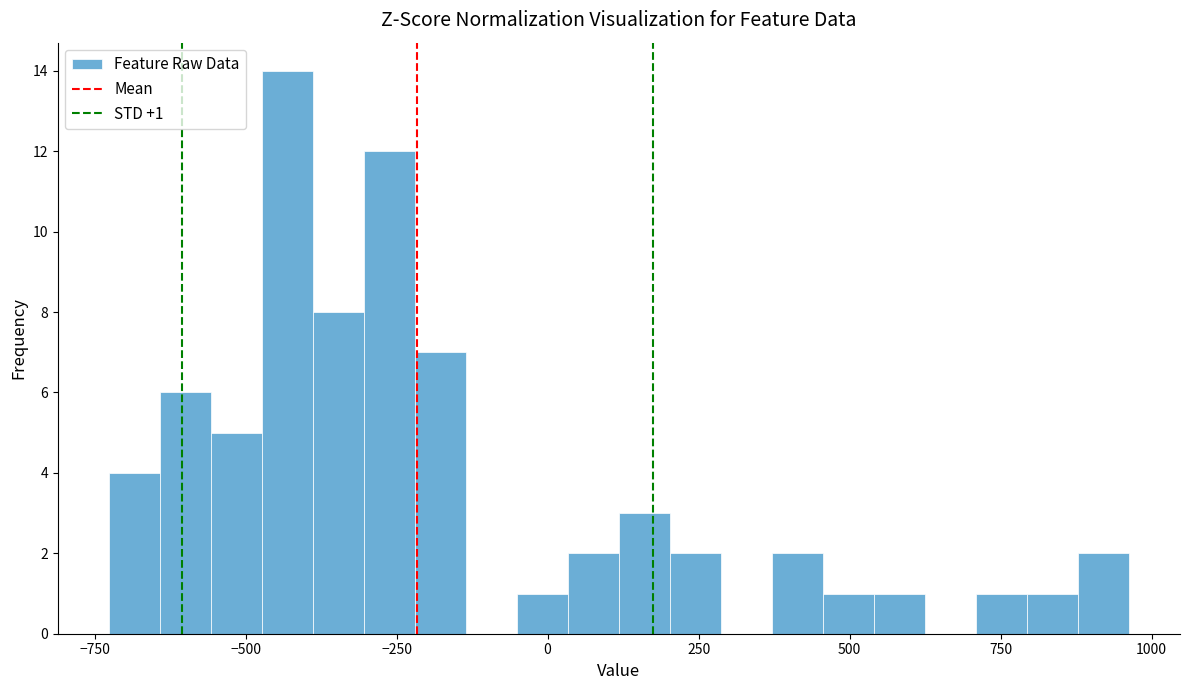

Read against the x-axis, roughly where is the centre of the tallest bar?

-450